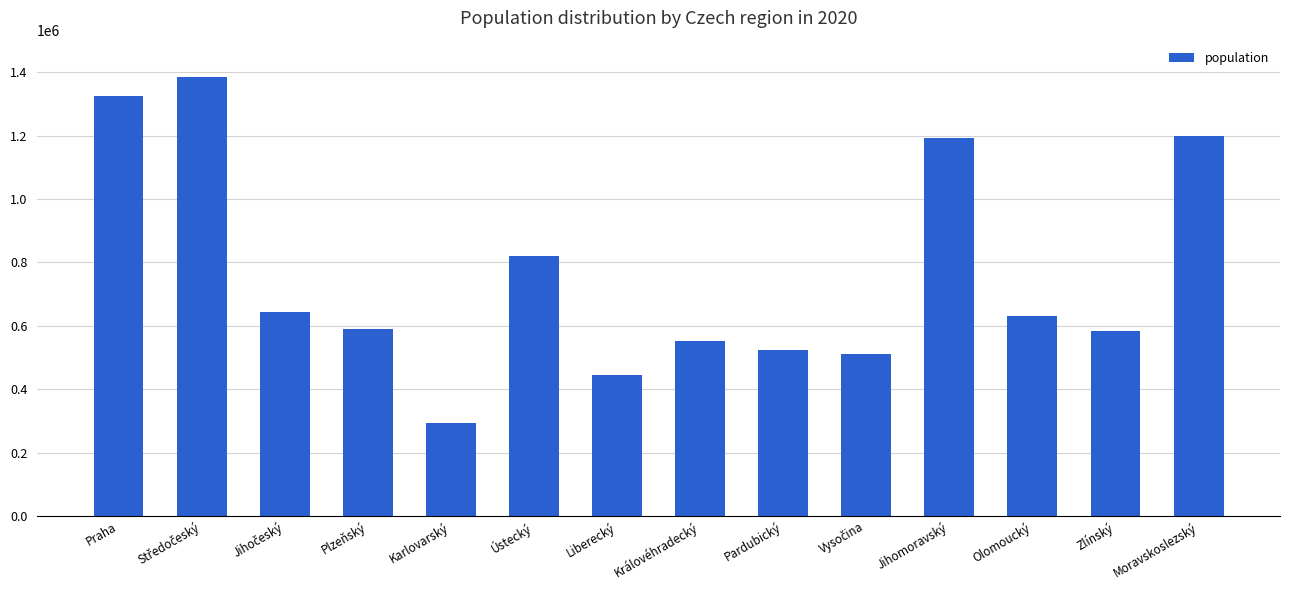

True or false: the data shows 514384 at Ústecký.

False